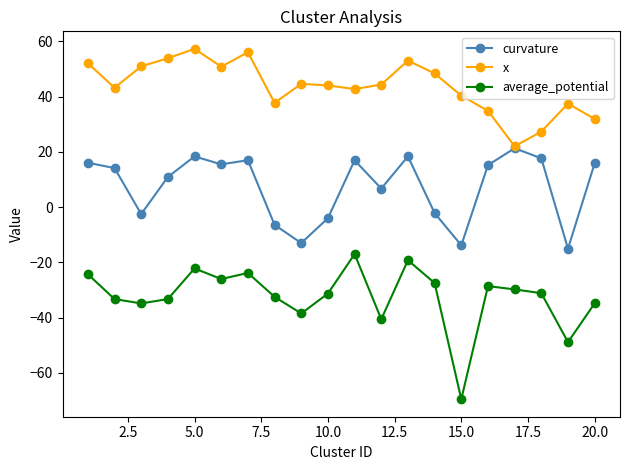

In x, how many points are higher than both neighbors (excluding endpoints)?

5